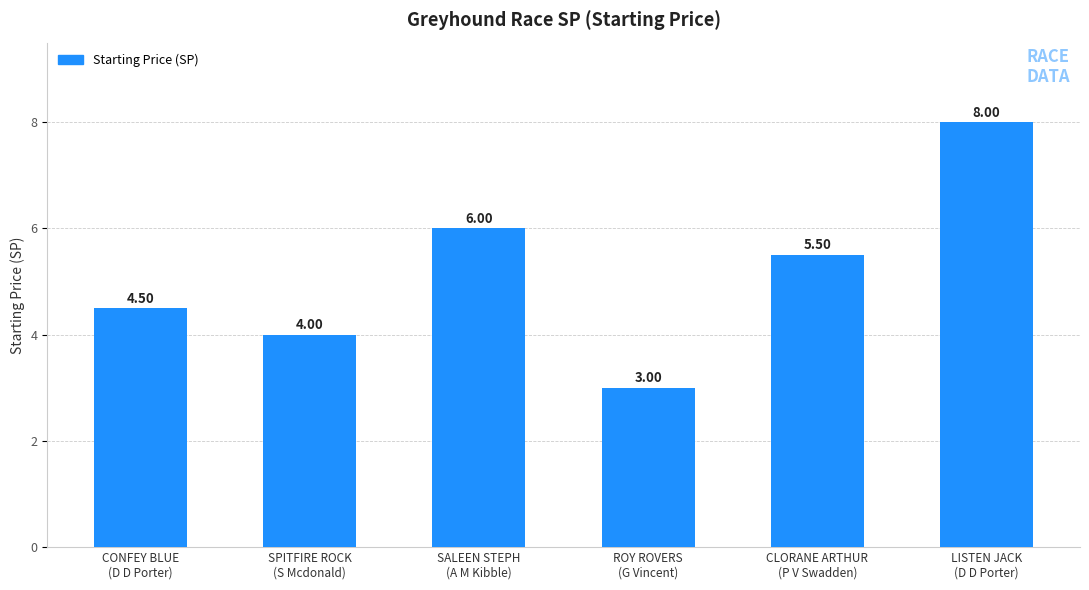

Which has a higher value, LISTEN JACK
(D D Porter) or SPITFIRE ROCK
(S Mcdonald)?

LISTEN JACK
(D D Porter)